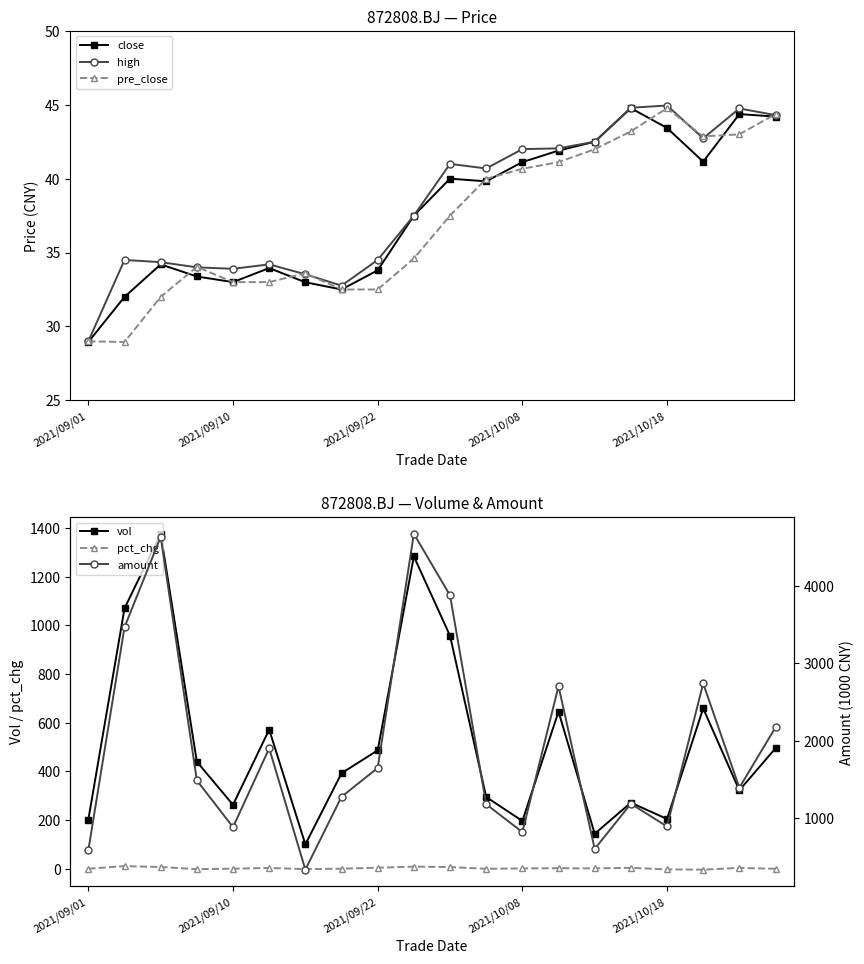

Which series has the largest total across all categories?

amount